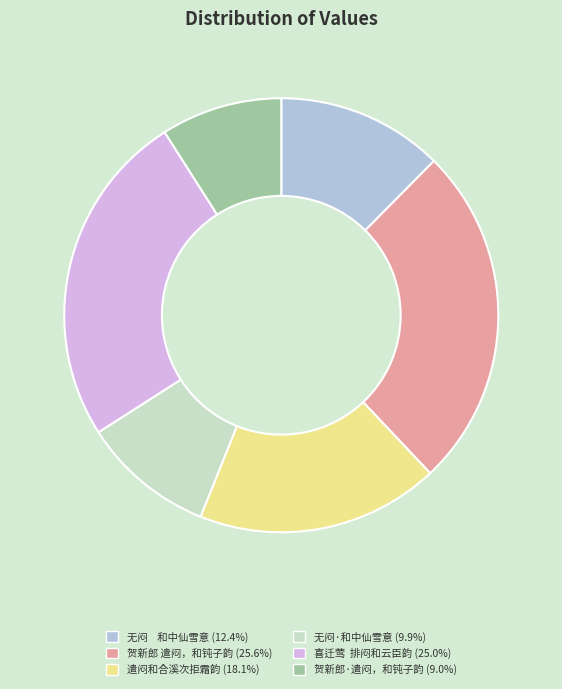

Which slice is the smallest?

贺新郎·遣闷，和钝子韵